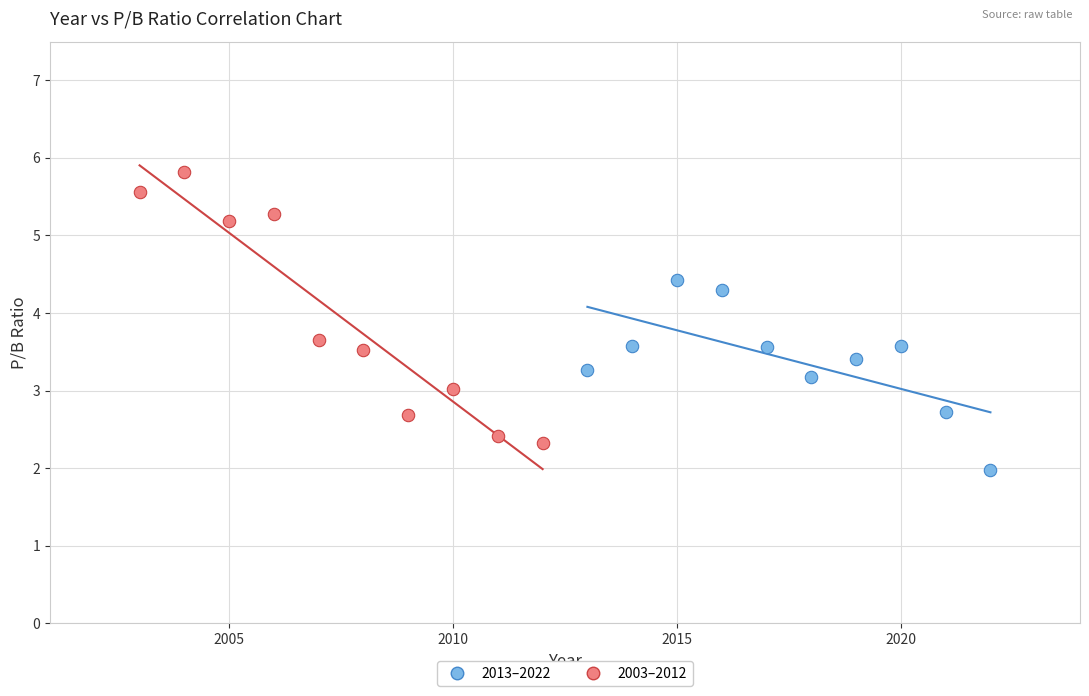

What are all the series names shown in the legend?

2013–2022, 2003–2012